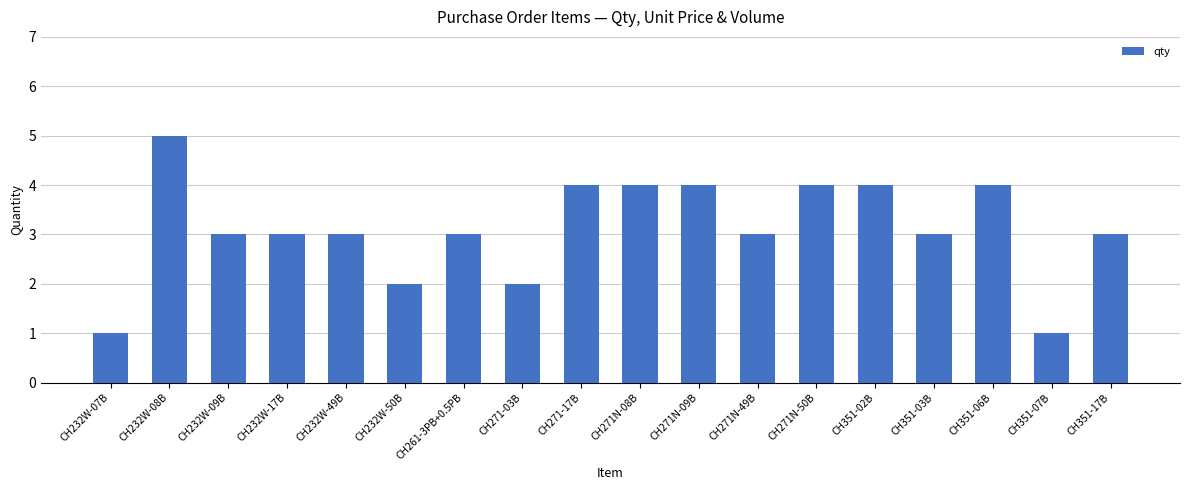

The chart shows a value of 2 at CH271-17B. True or false?

False